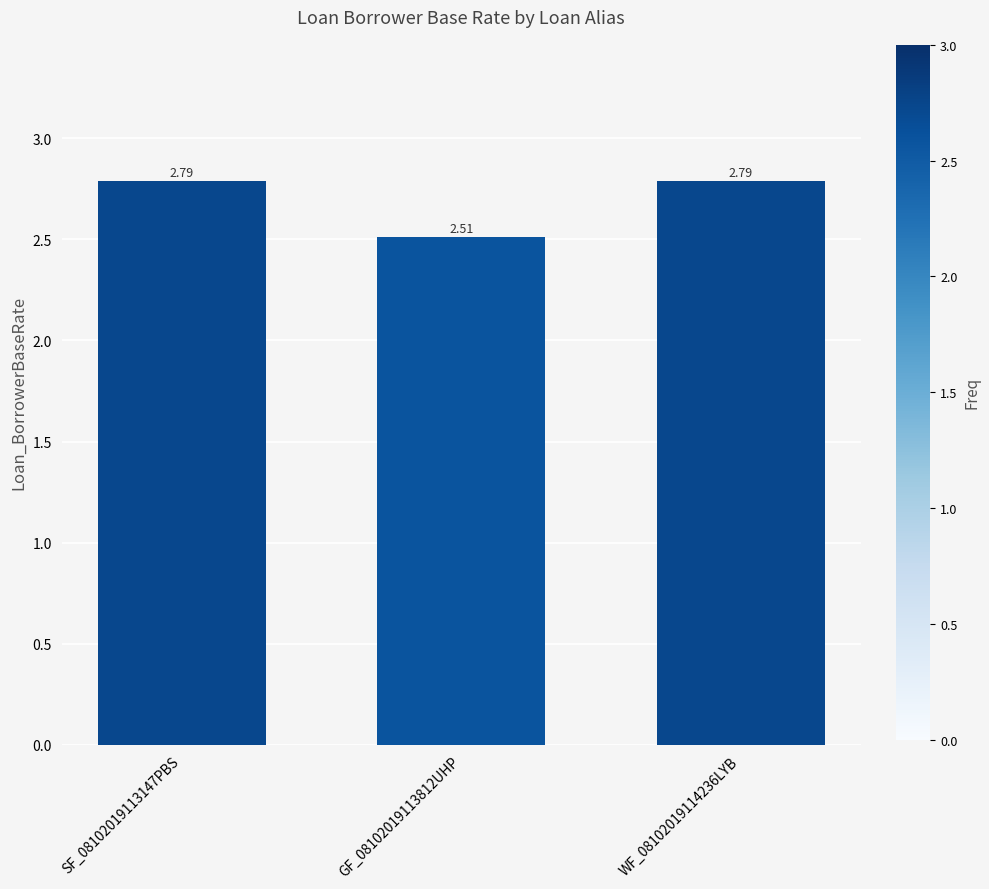

Read the value at SF_08102019113147PBS.

2.8